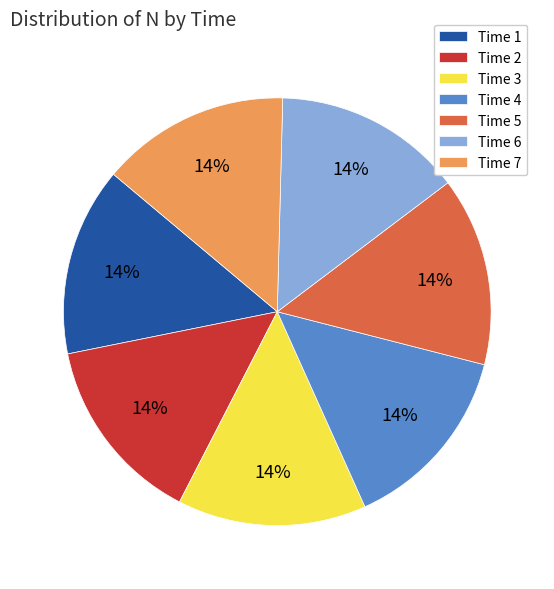

Is the sum of Time 6 and Time 1 greater than half?

No